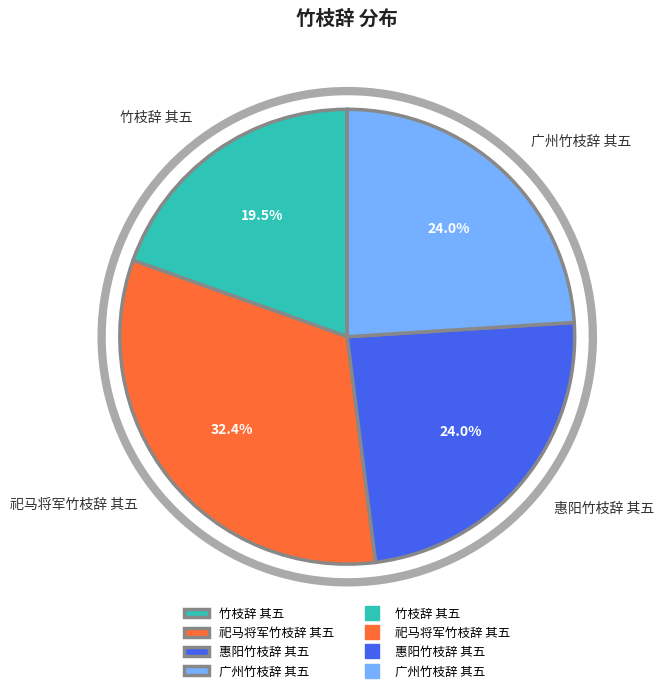

What is the change in value from 祀马将军竹枝辞 其五 to 惠阳竹枝辞 其五?

-220939